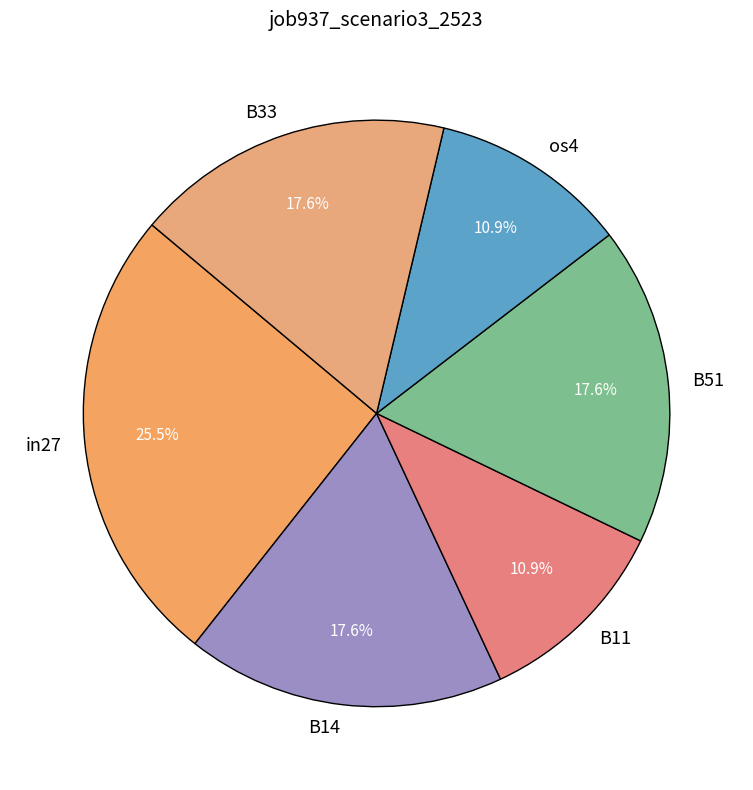

Is B14 the majority of the pie?

No